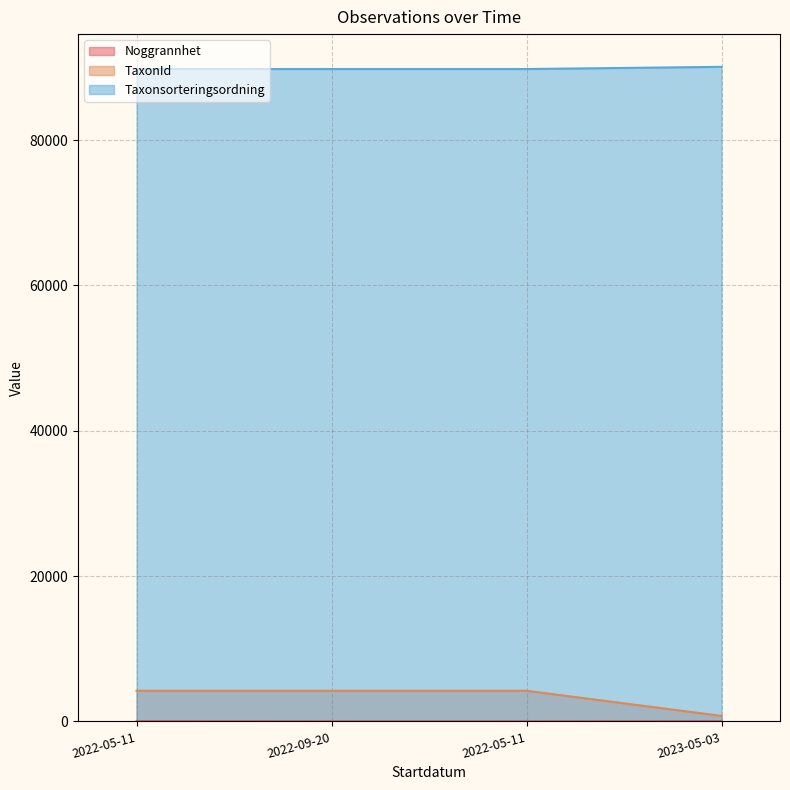

Reading left to right, what are all the values shown in this chart?

Noggrannhet: 2022-05-11=25	2022-09-20=10	2022-05-11=10	2023-05-03=25
TaxonId: 2022-05-11=4217	2022-09-20=4217	2022-05-11=4217	2023-05-03=757
Taxonsorteringsordning: 2022-05-11=89780	2022-09-20=89780	2022-05-11=89780	2023-05-03=90082